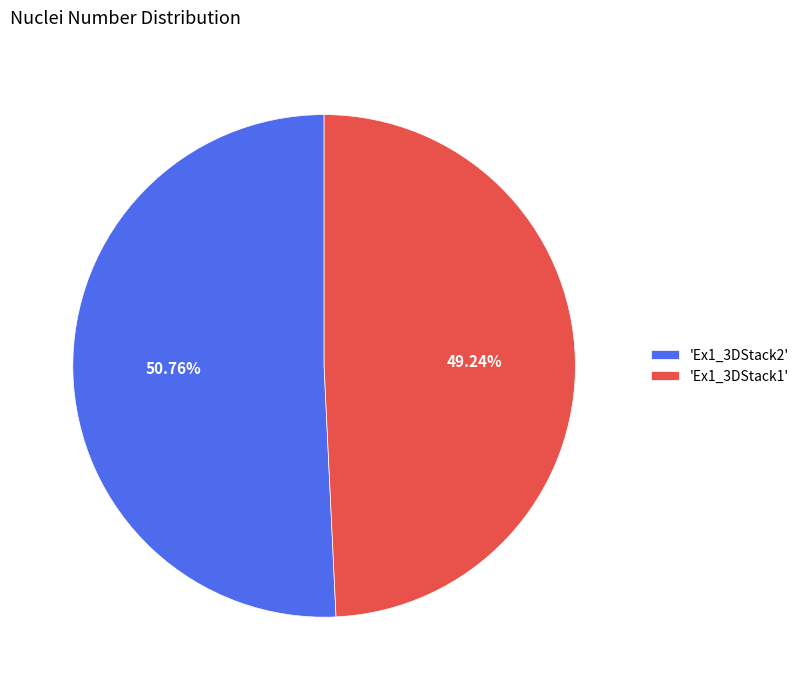

Which category has the biggest portion of the pie?

'Ex1_3DStack2'